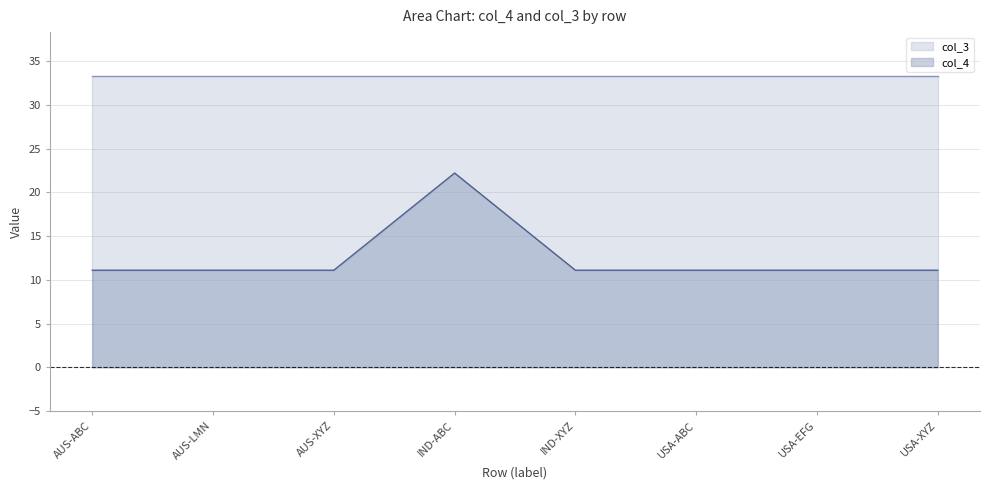

List the labels in order of value, largest first.

IND-ABC, AUS-ABC, AUS-LMN, AUS-XYZ, IND-XYZ, USA-ABC, USA-EFG, USA-XYZ